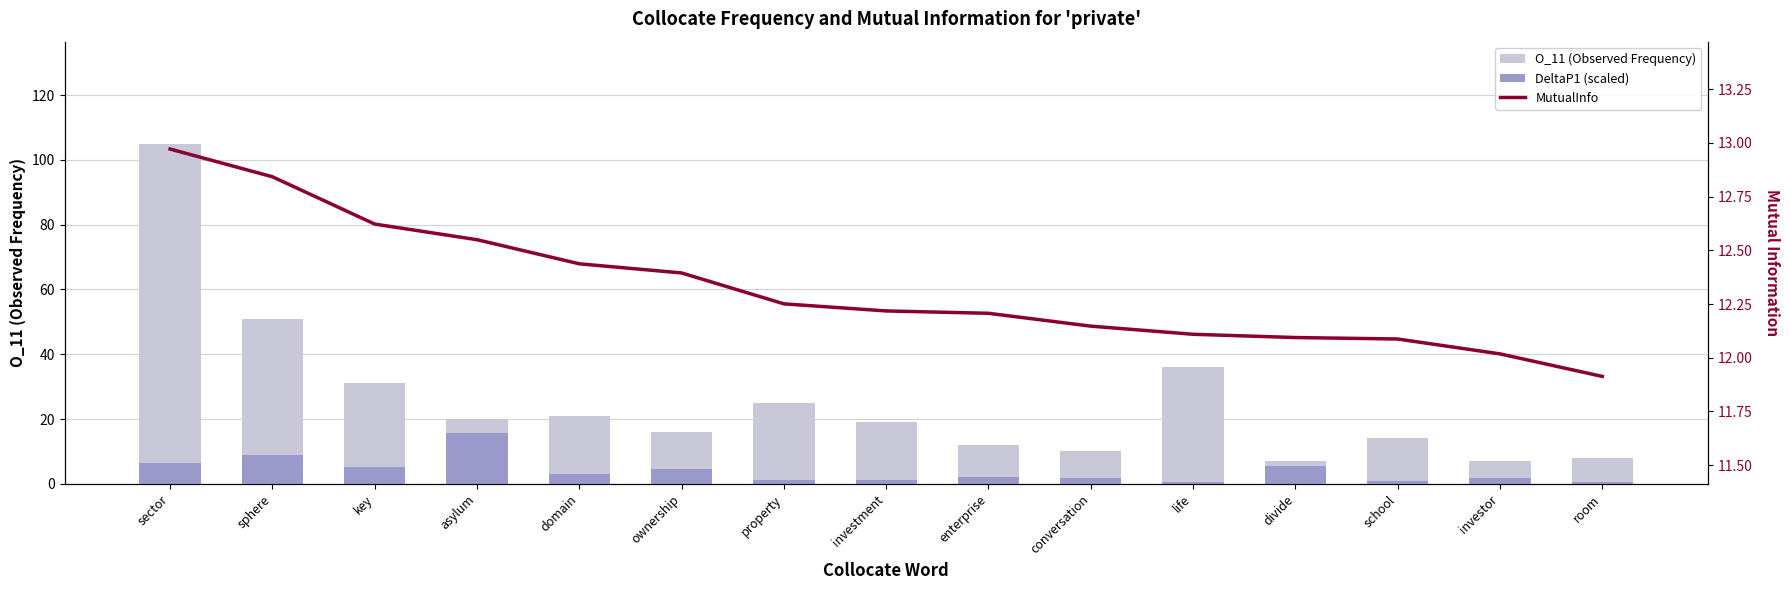

At which label does MutualInfo first exceed 12?

sector